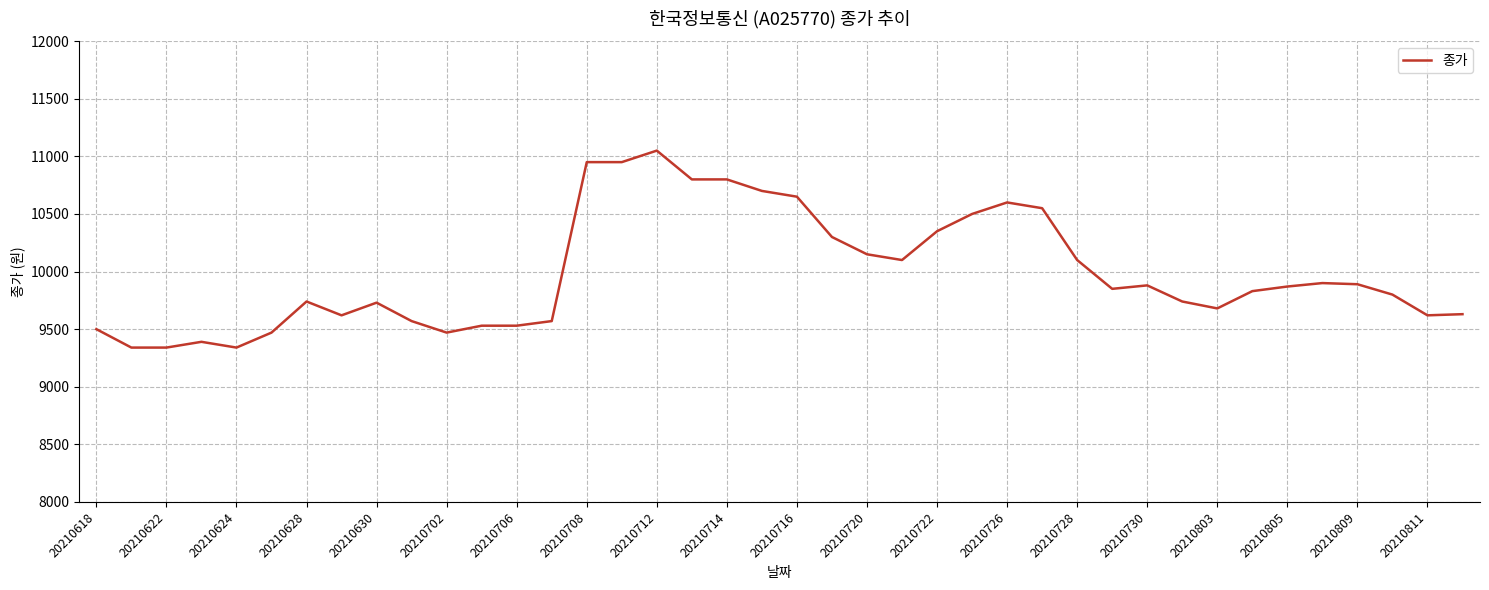

What is the difference between the maximum and minimum values?

1710